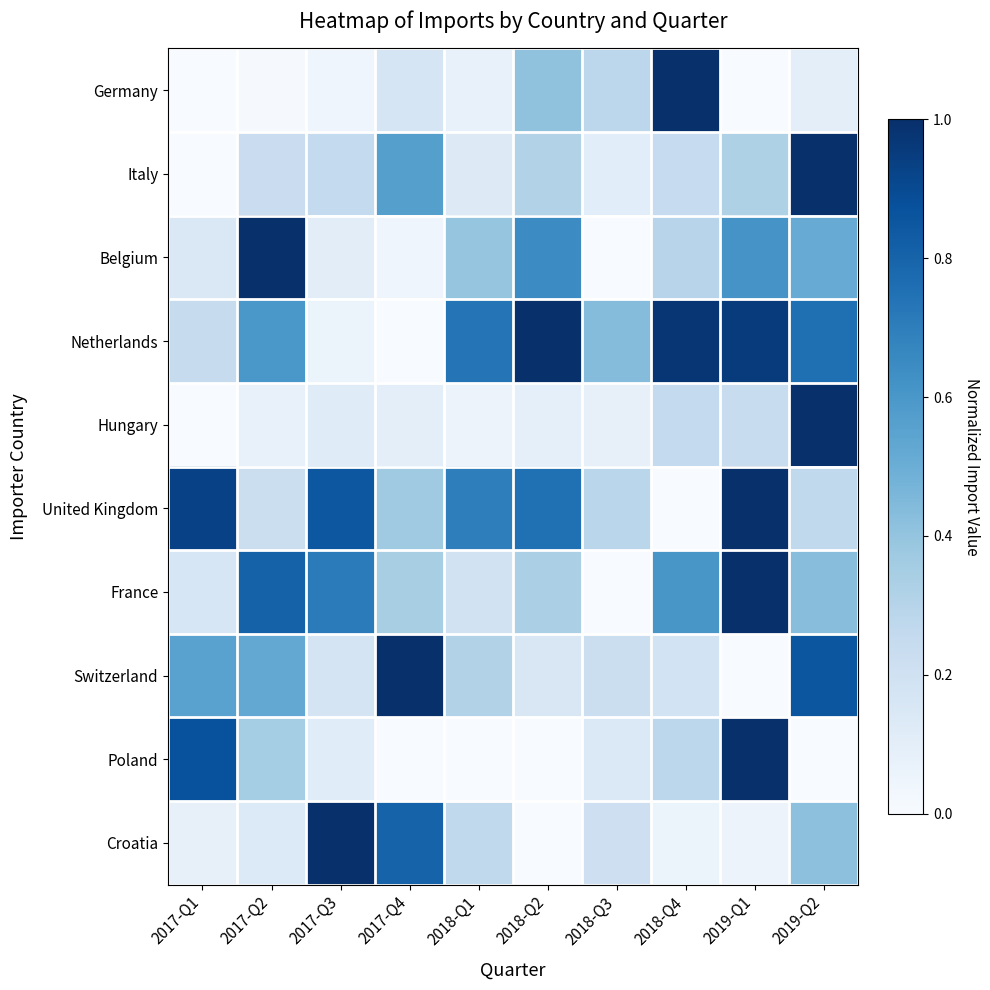

How many distinct data groups are displayed?

10